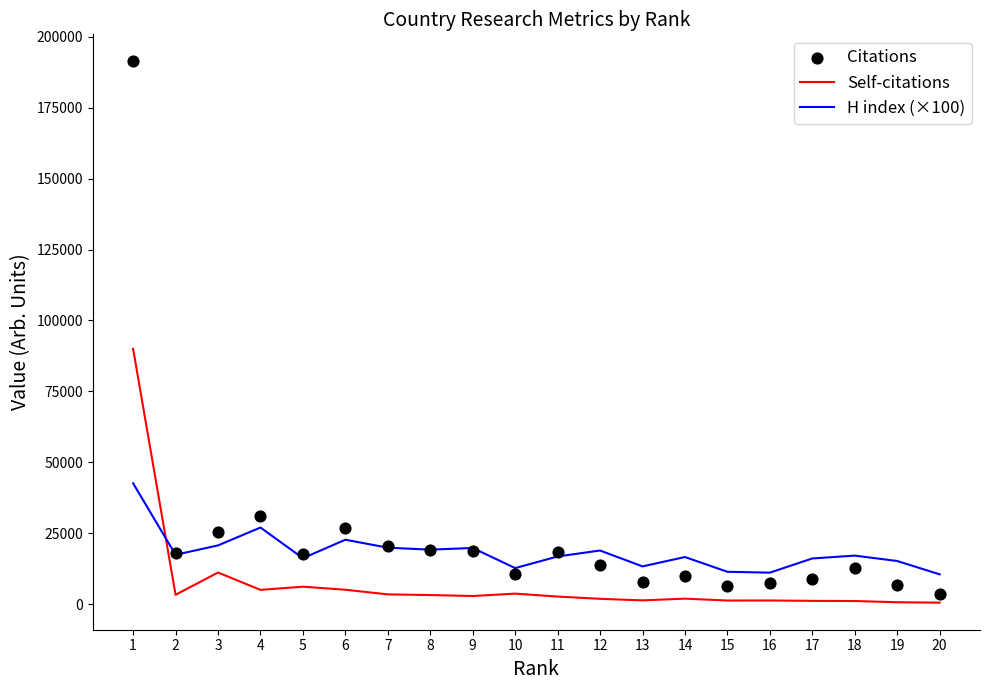

At how many categories does at least one series exceed 97406?

1